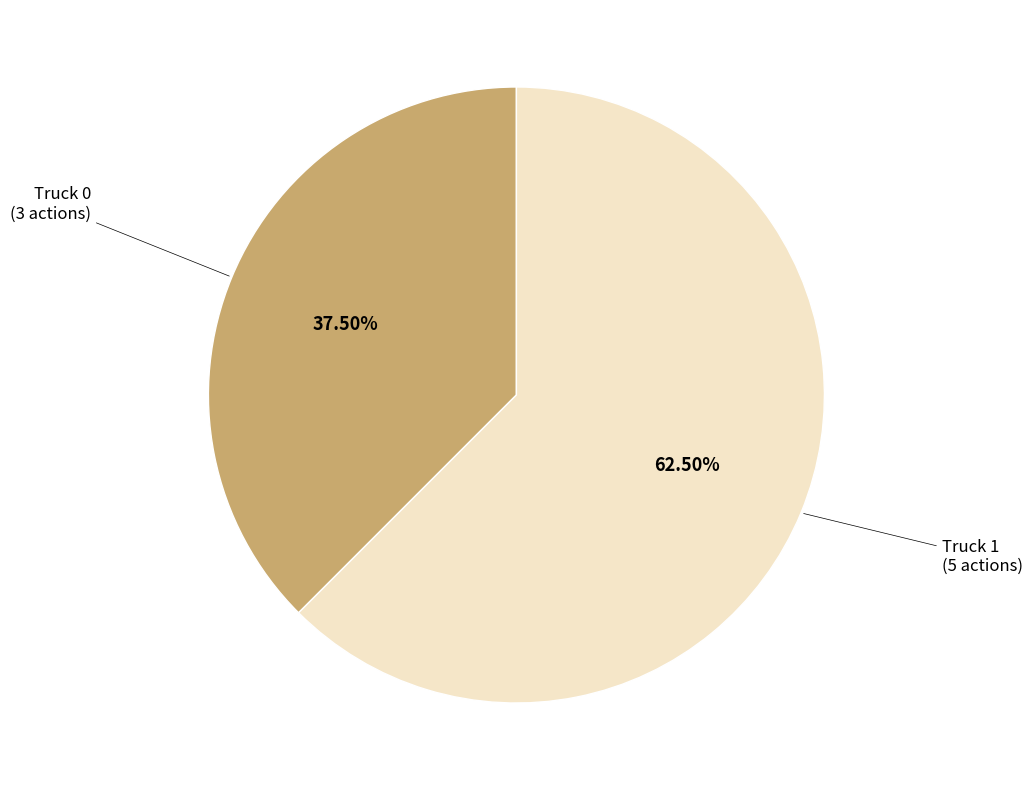

Is there a majority slice in this chart?

Yes